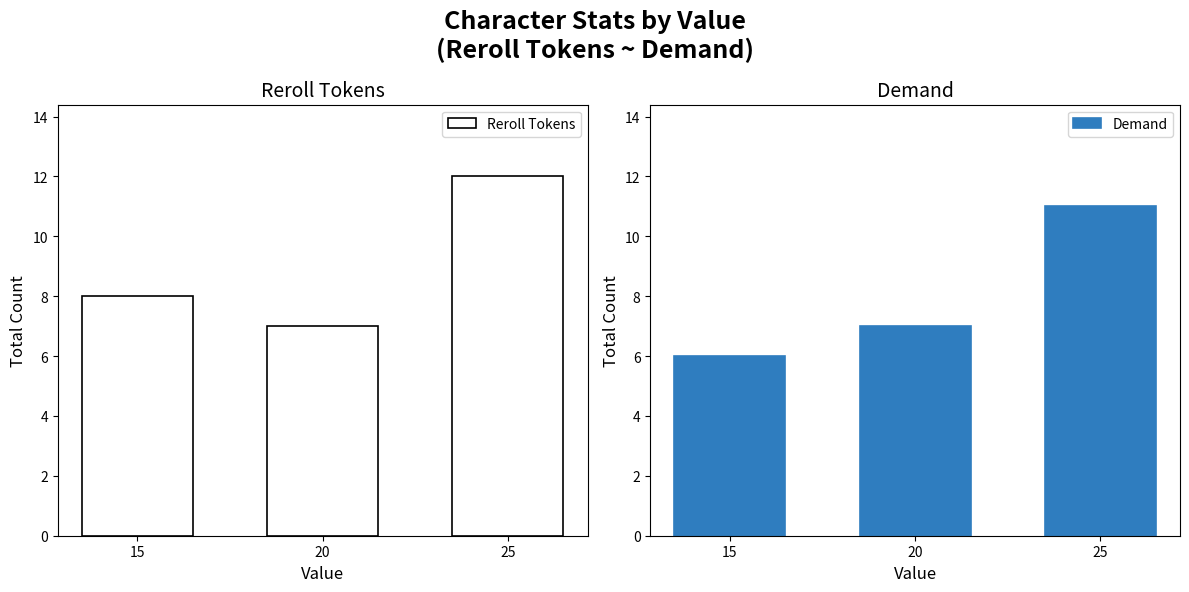

The Demand series shows 11 at 25. True or false?

True